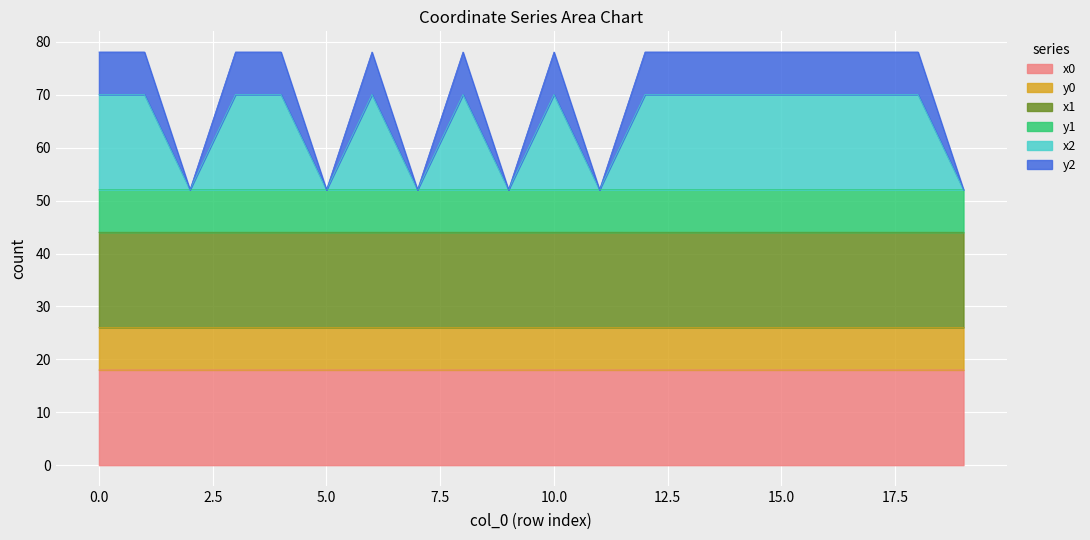

What is the total value across all series at 0.0?

78.1